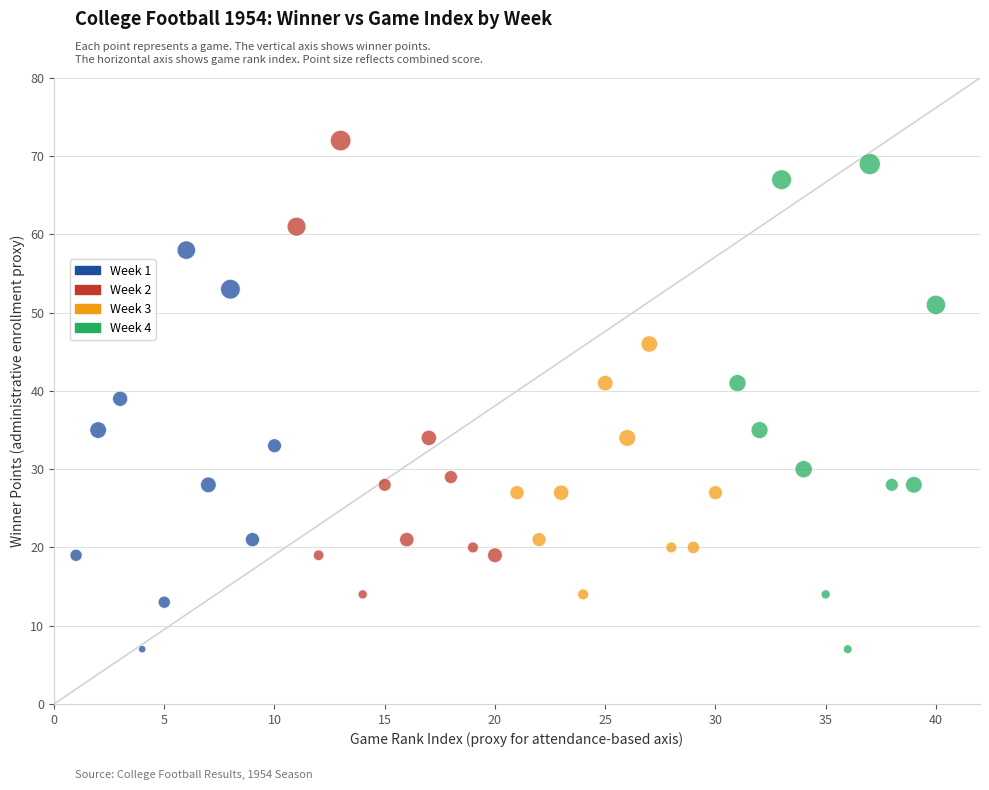

Which series has the widest spread of Y values?

Week 4